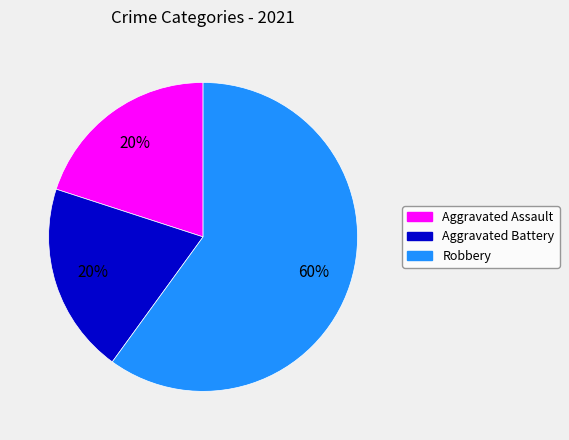

Count the number of slices in the pie.

3